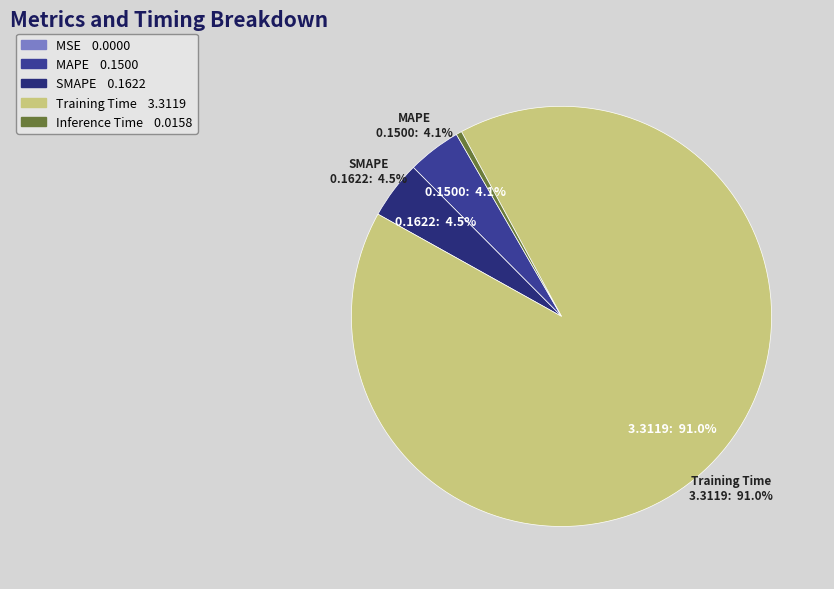

To the nearest percent, what is the average slice percentage?

20%